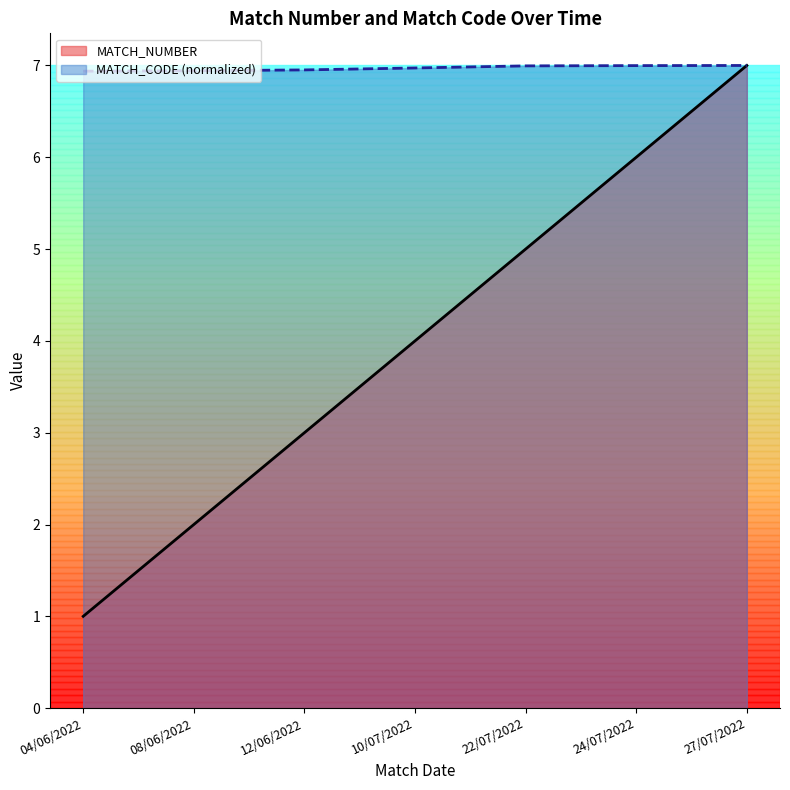

What is the difference between the MATCH_NUMBER values at 12/06/2022 and 04/06/2022?

2.0